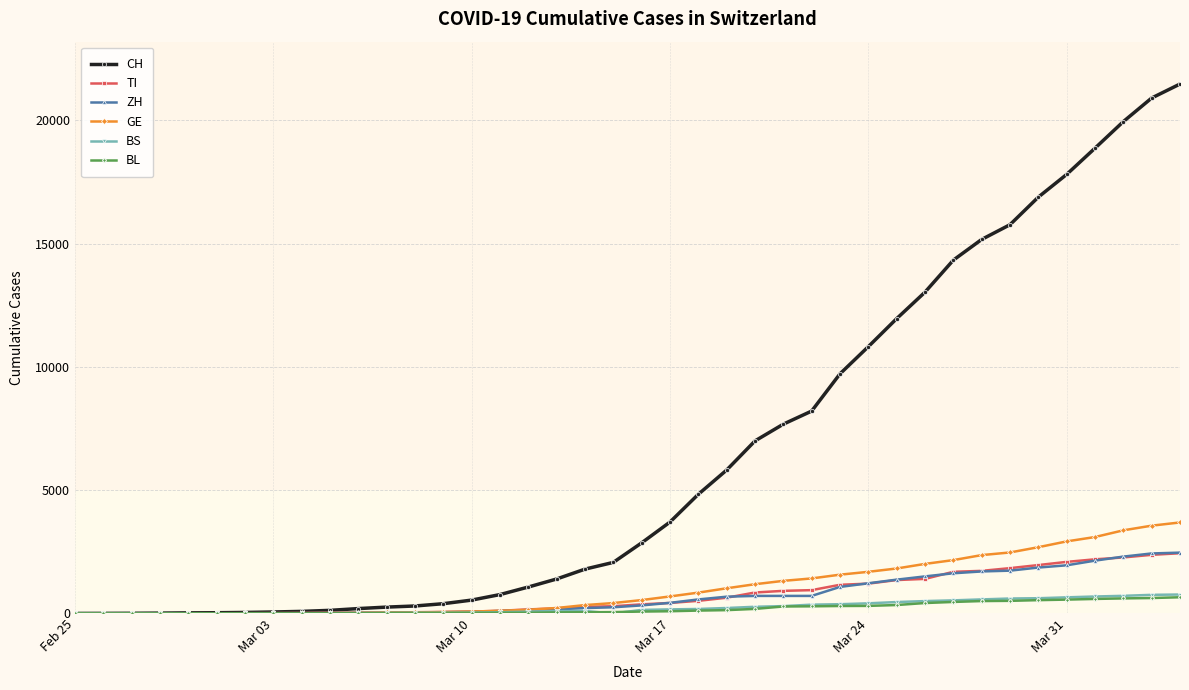

Which series has the largest range (max minus min)?

CH